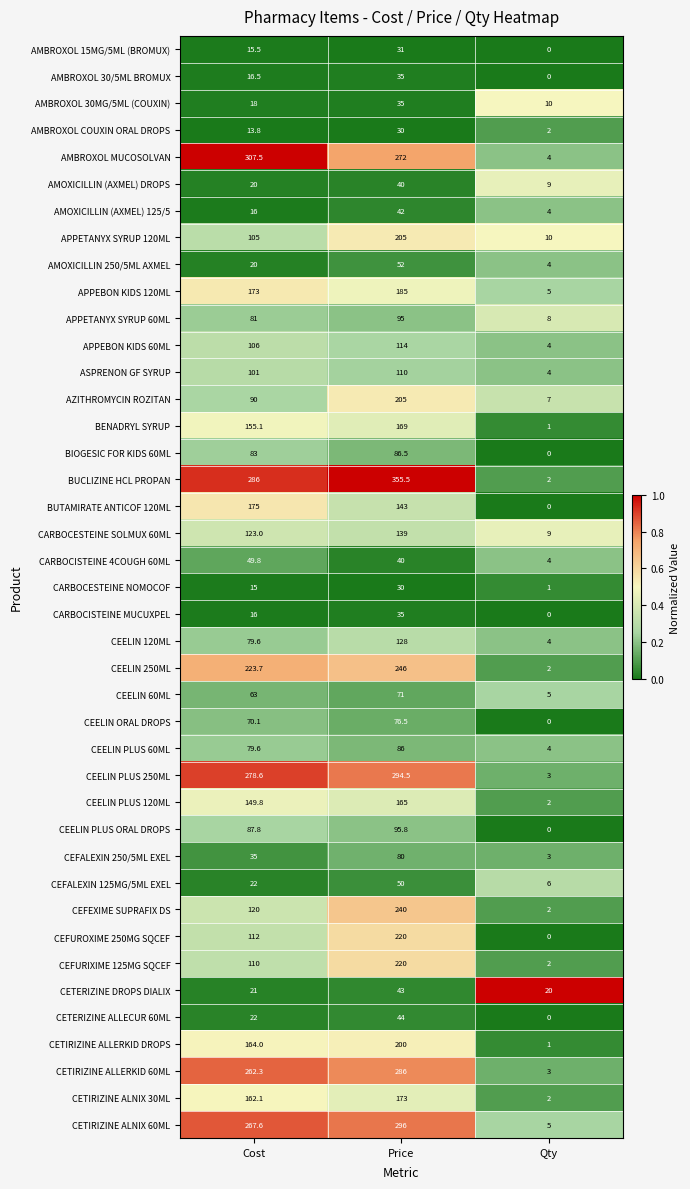

What is the difference between the highest and lowest values at Price?

325.5